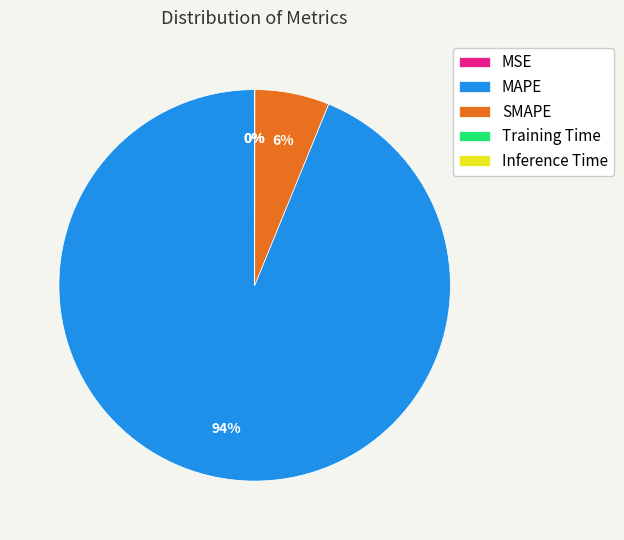

Which category has the biggest portion of the pie?

MAPE